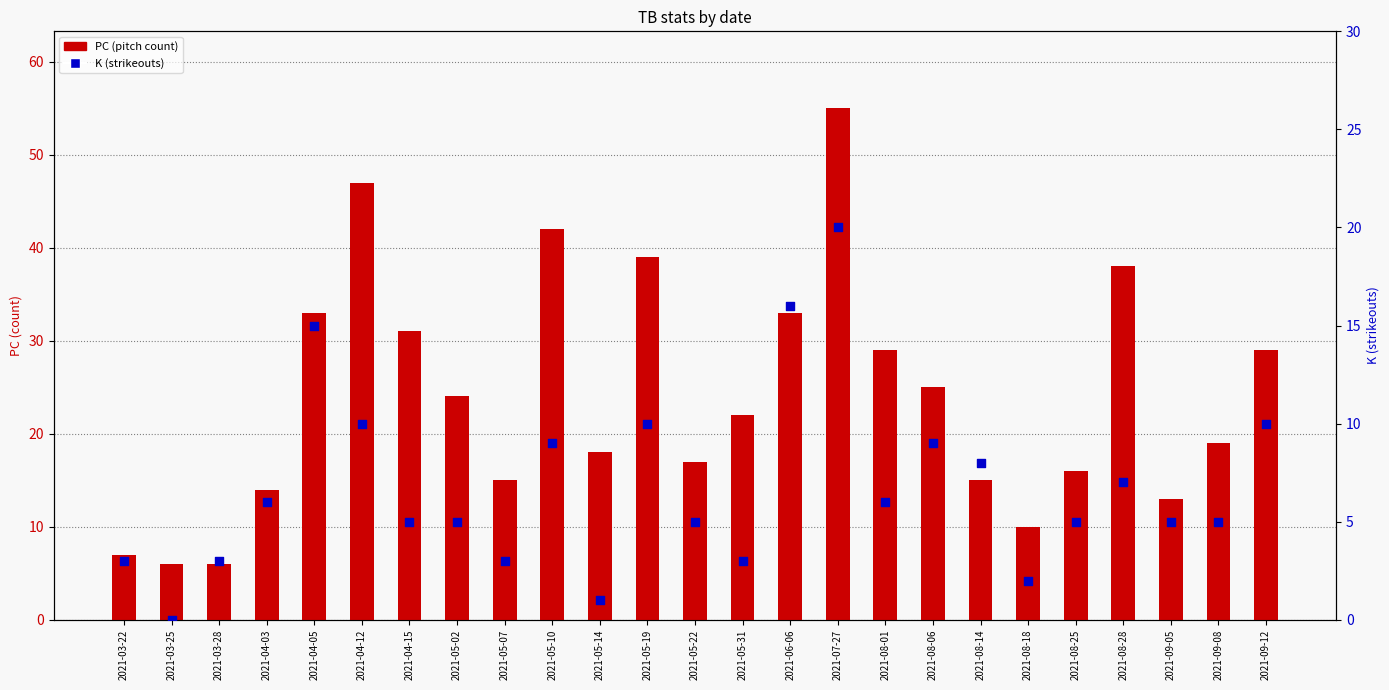

Which series contains the highest Y value?

PC (pitch count)